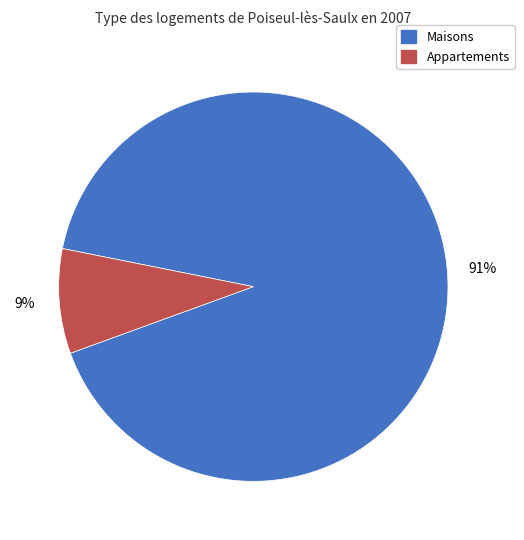

How many slices are in this pie chart?

2